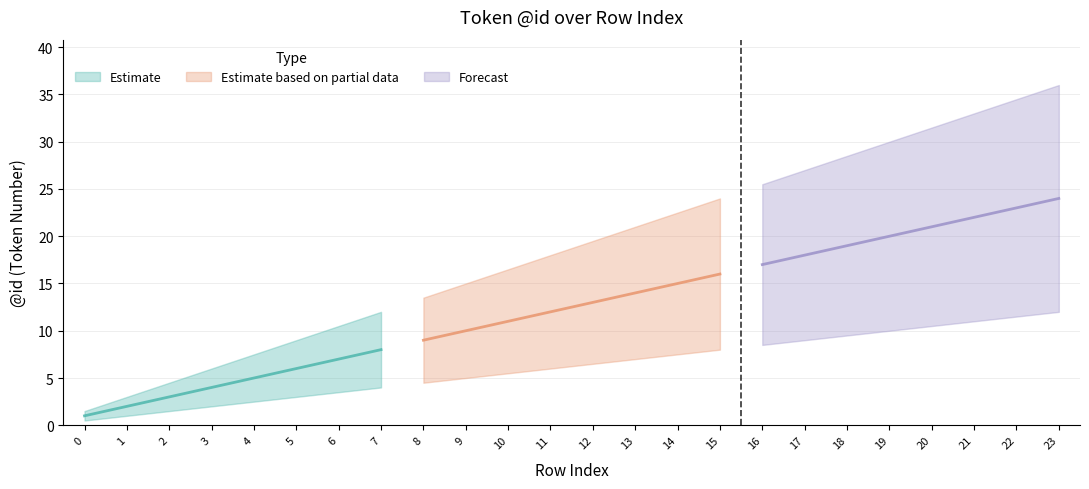

Rank the categories by value from lowest to highest.

0, 1, 2, 3, 4, 5, 6, 7, 8, 9, 10, 11, 12, 13, 14, 15, 16, 17, 18, 19, 20, 21, 22, 23